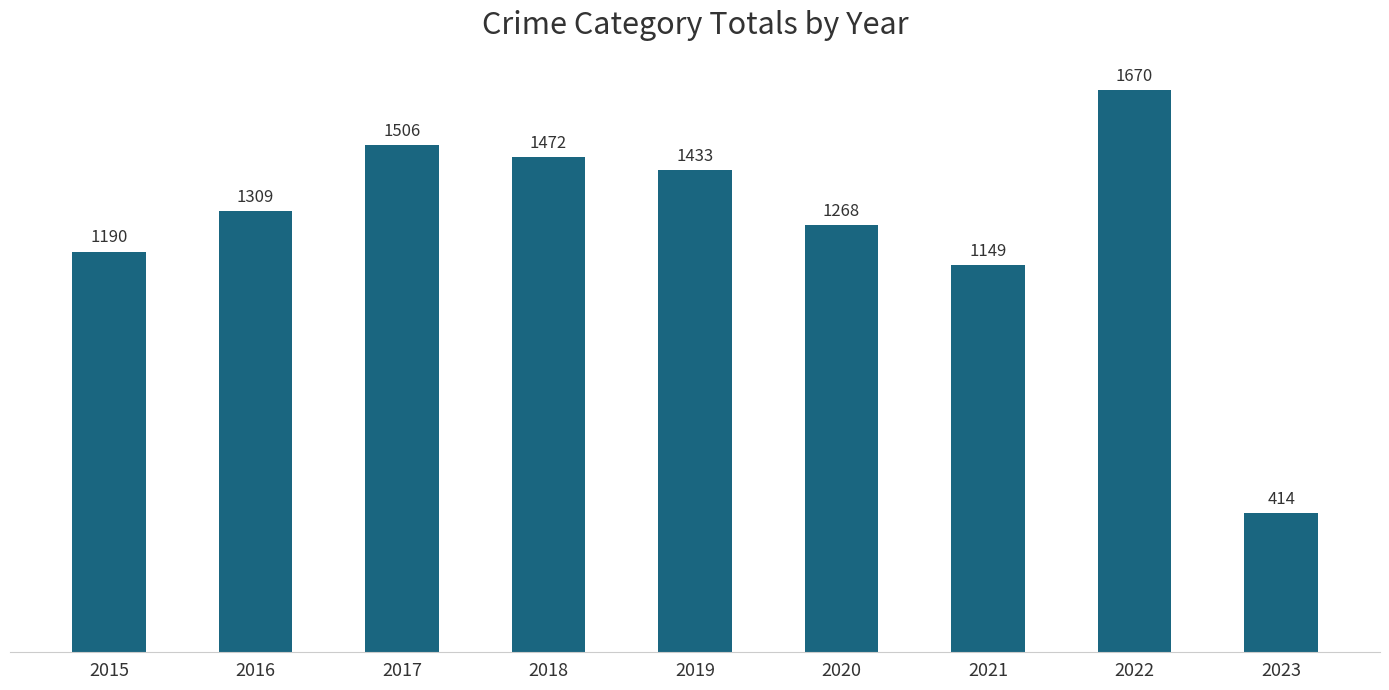

Read the value at 2022.

1670